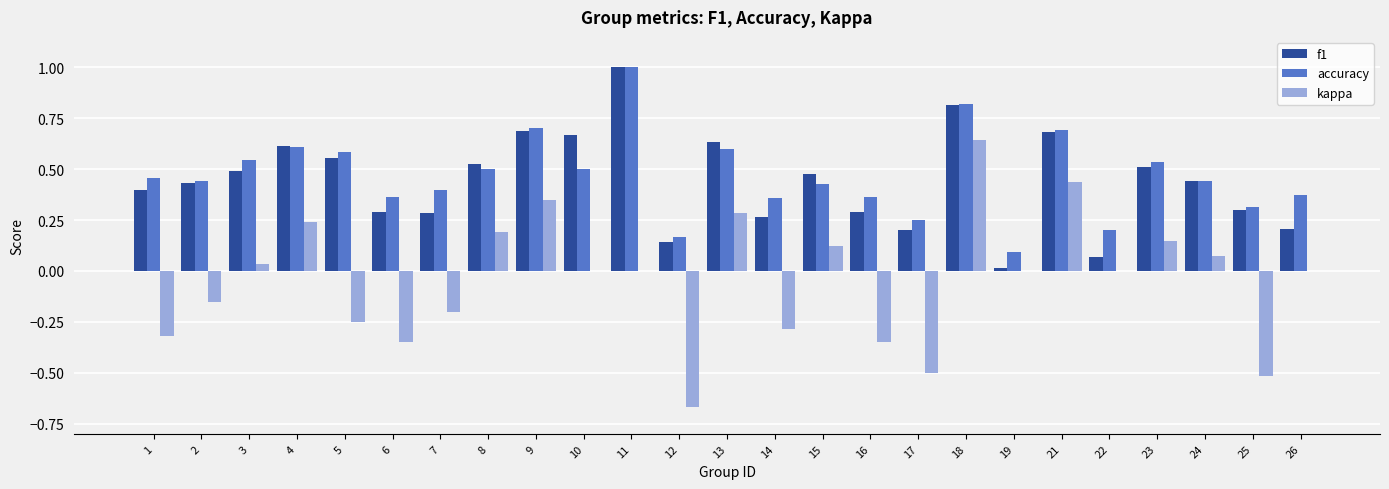

True or false: accuracy has a value of 0.6 at 5.

True